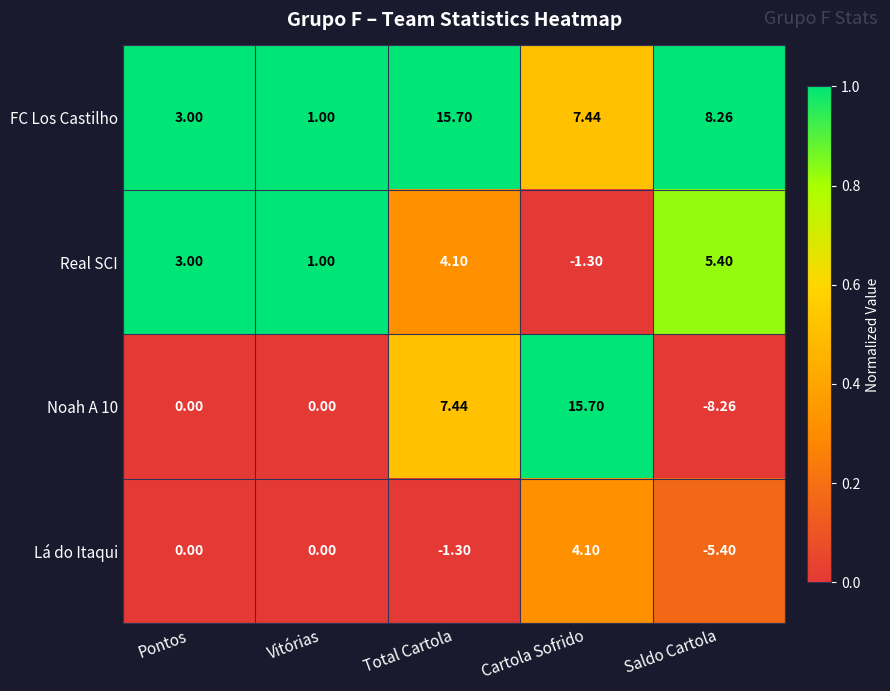

At how many categories does at least one series exceed 0?

5